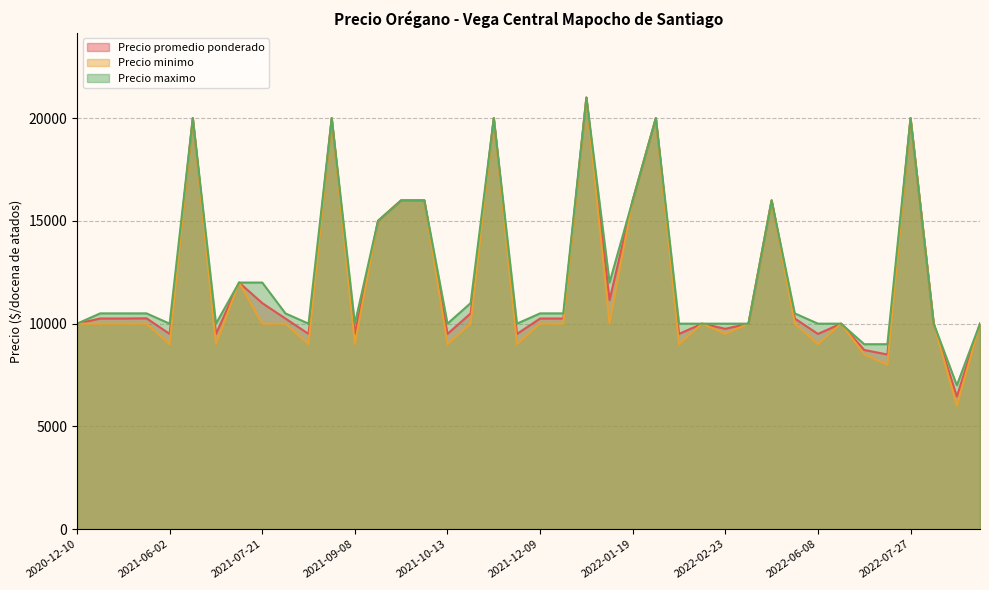

Where does the Precio maximo series first go above 10500?

2021-06-16